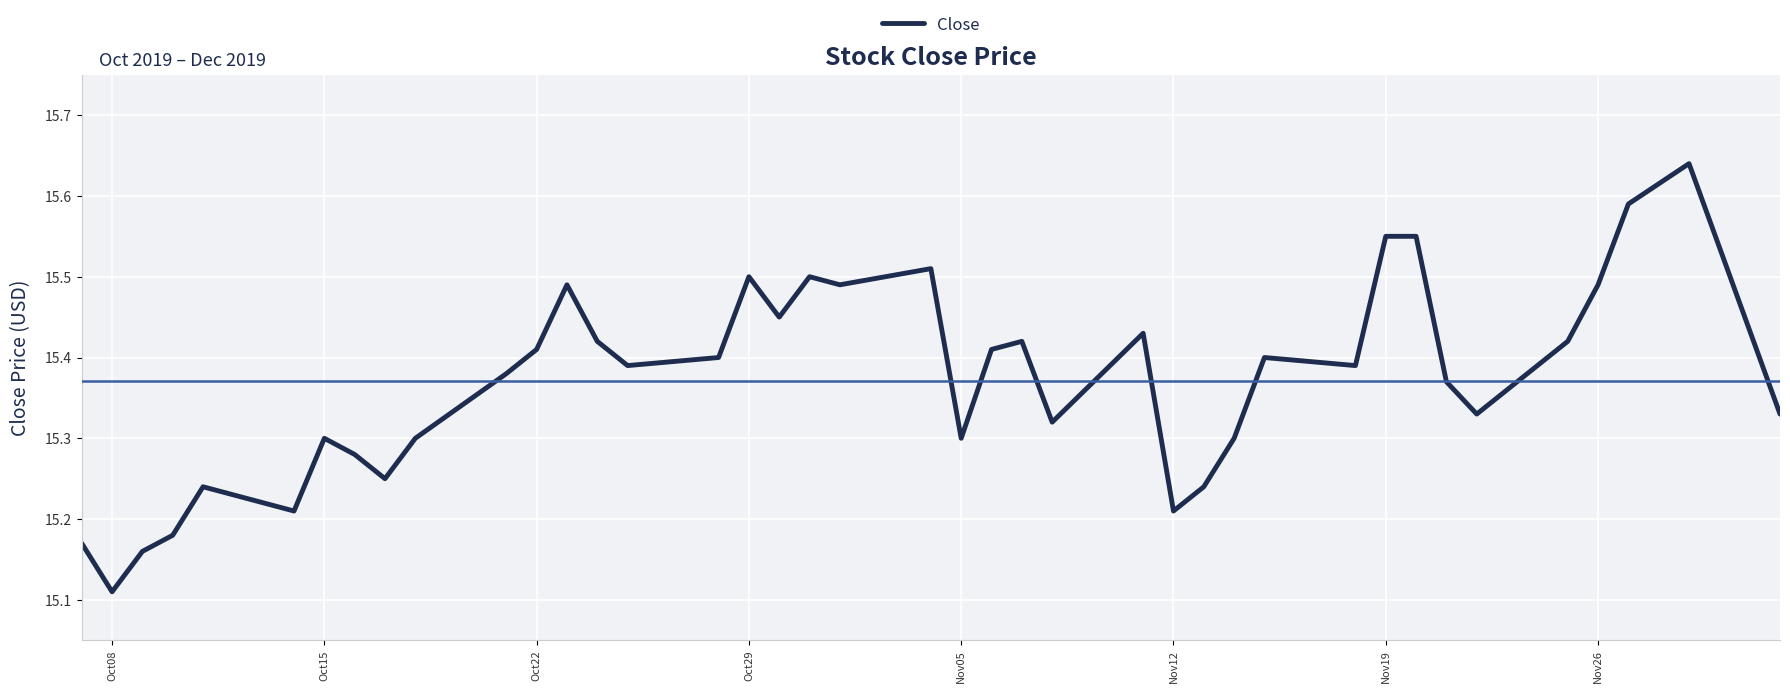

What is the difference between the maximum and minimum values?

0.5